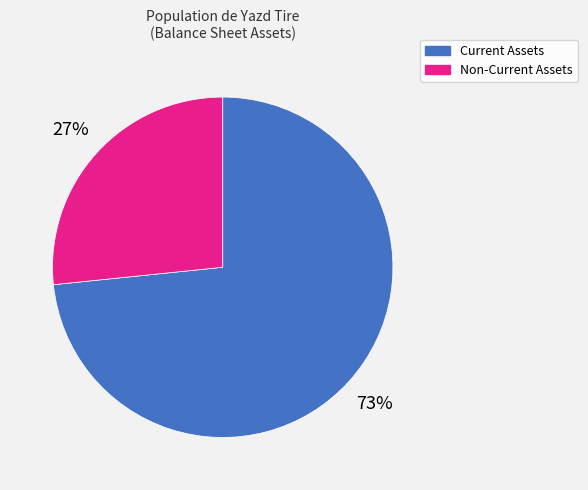

Approximately how many times larger is the value at Non-Current Assets compared to Current Assets?

0.4